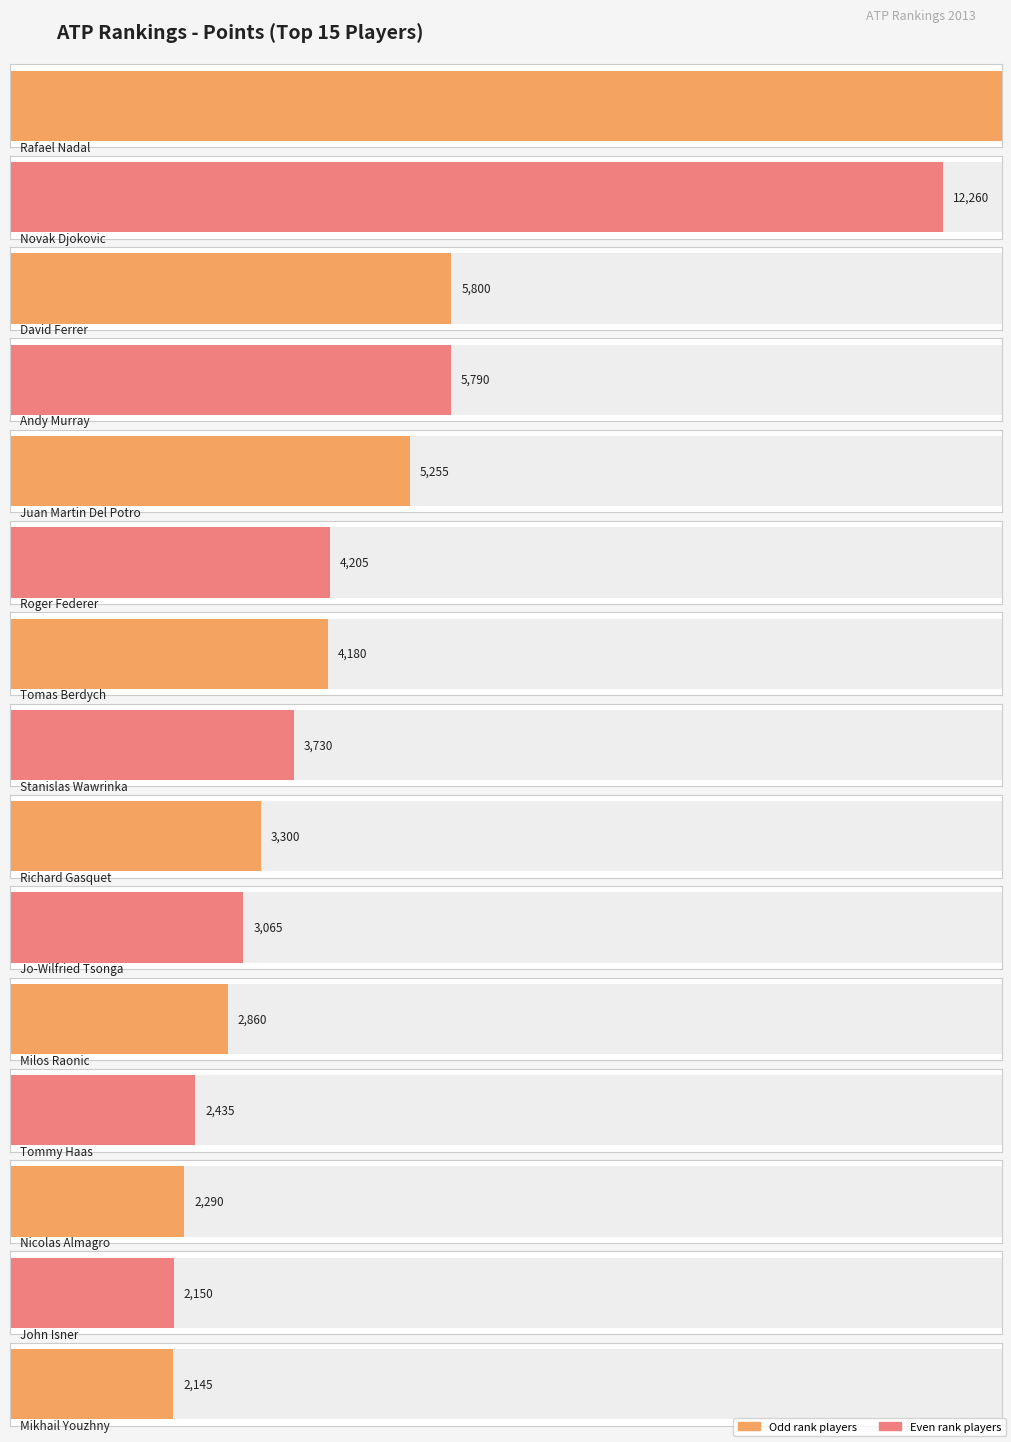

The value at Roger Federer is 4205. True or false?

True